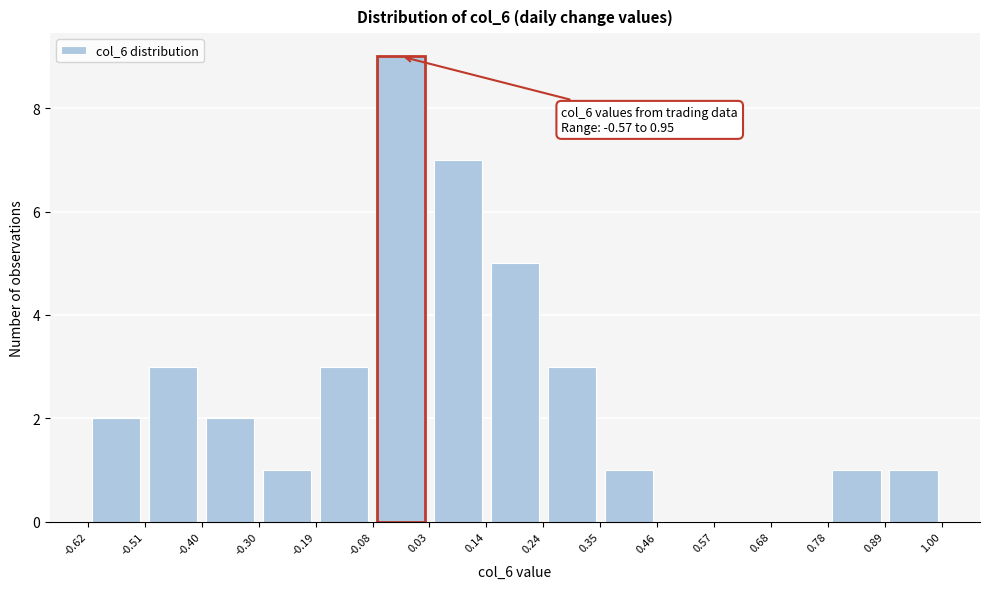

Which range on the x-axis has the tallest bar?

-0.08 to 0.03